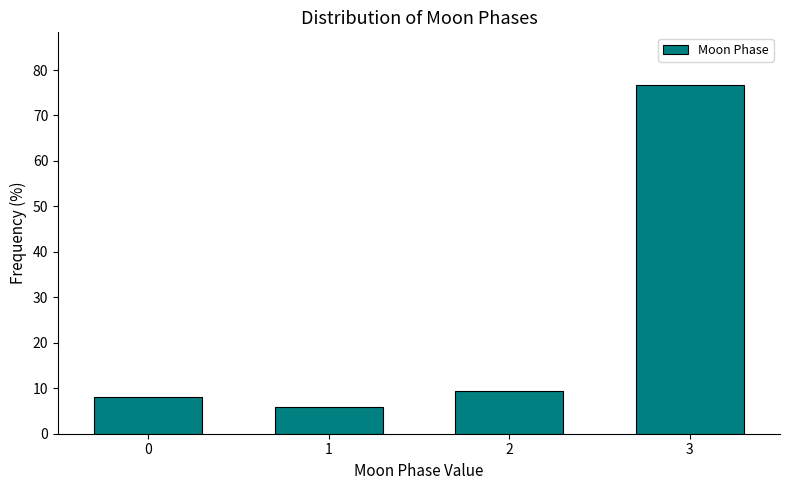

Reading right to left, list all the values displayed in this chart.

3=76.8	2=9.4	1=5.8	0=8.1